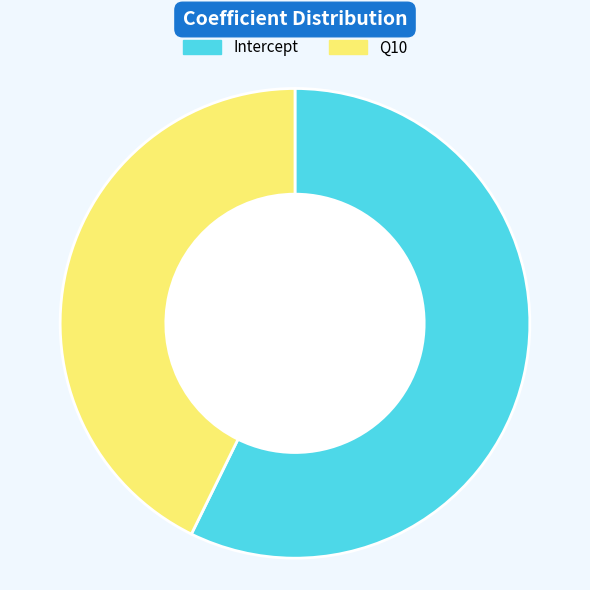

True or false: Q10 accounts for 29% of the total.

False